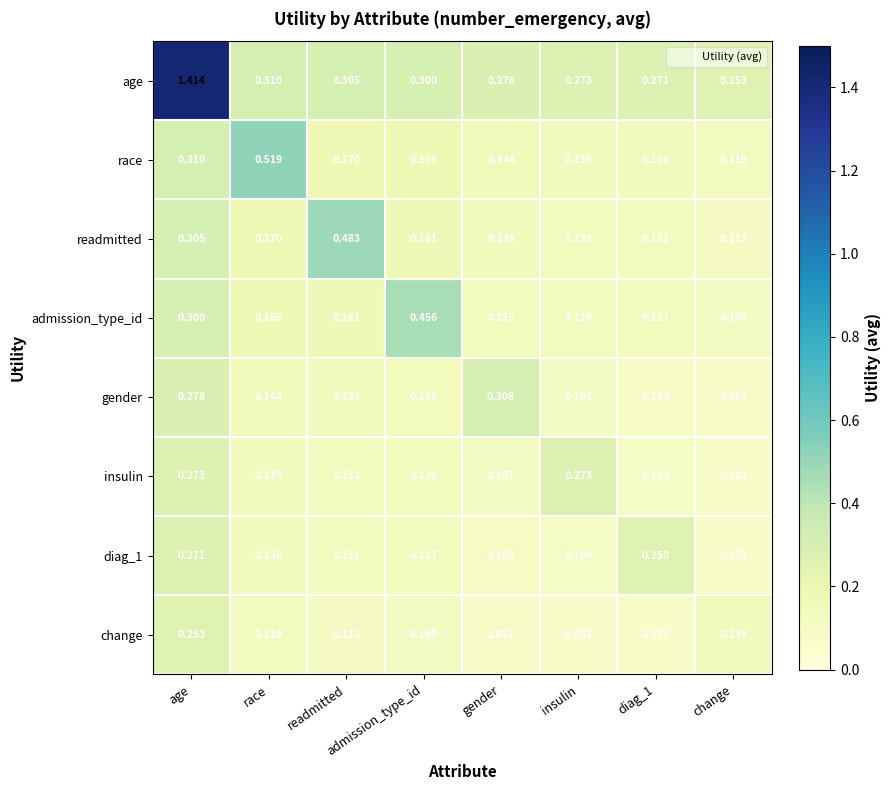

Which category has the lowest value in the insulin series?

change